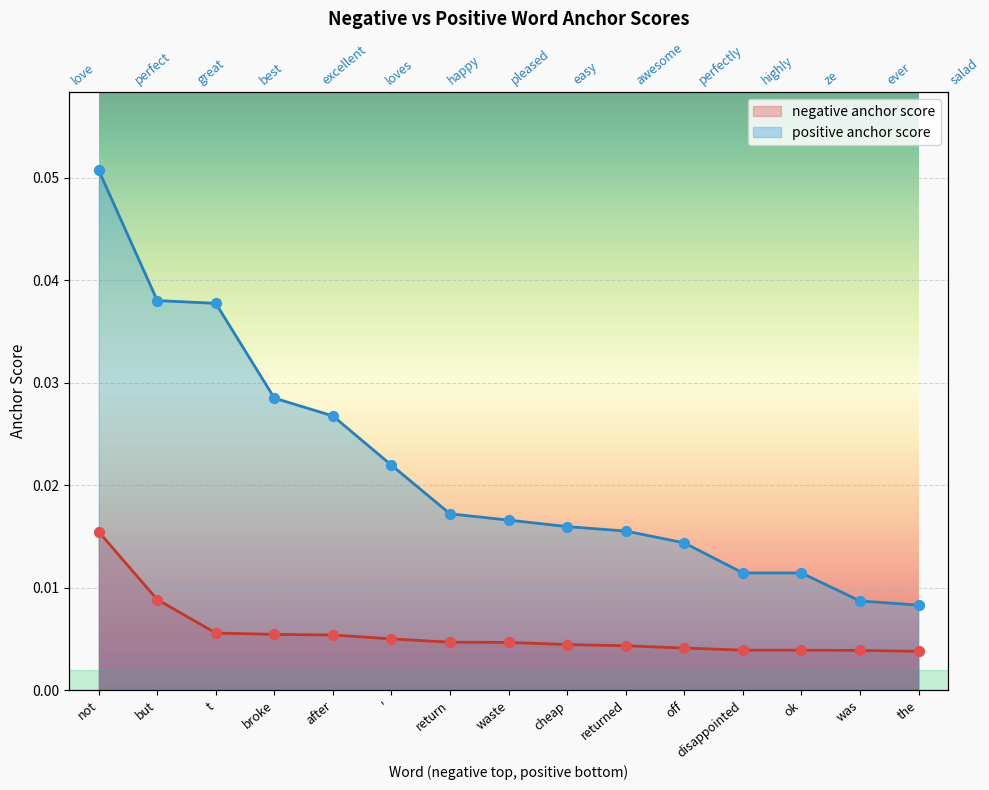

Which series contains the lowest Y value?

negative anchor score